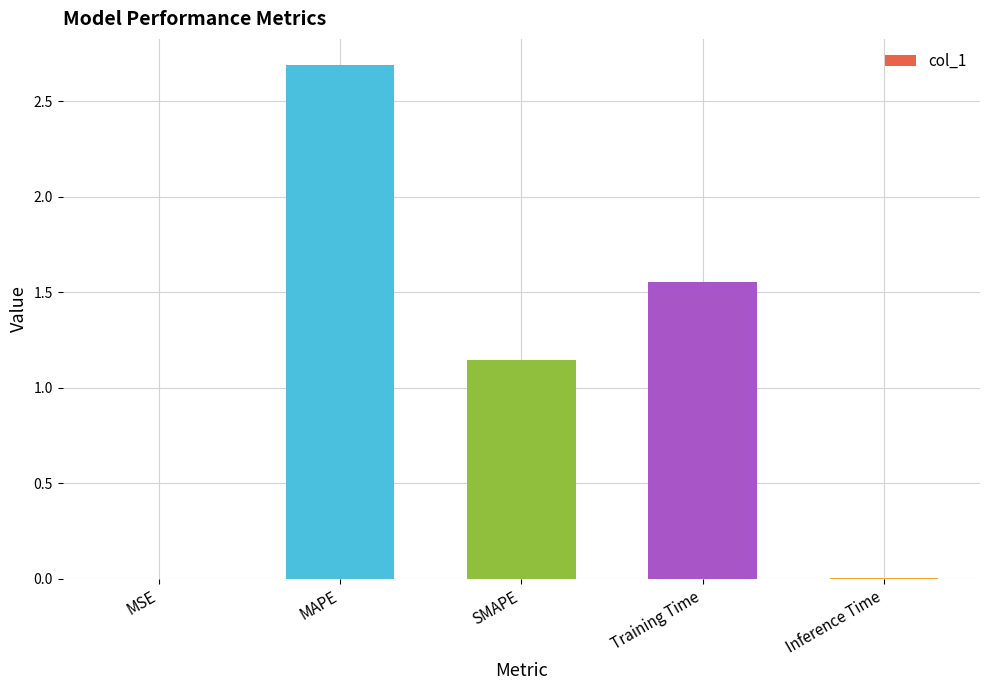

The value at MAPE is 3.9. True or false?

False